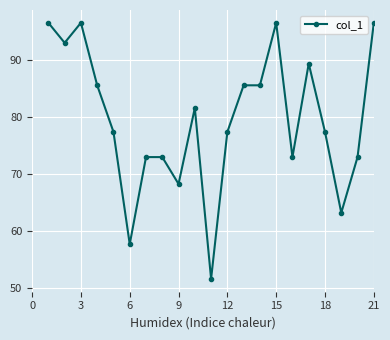

What is the sum of all values?

1673.0